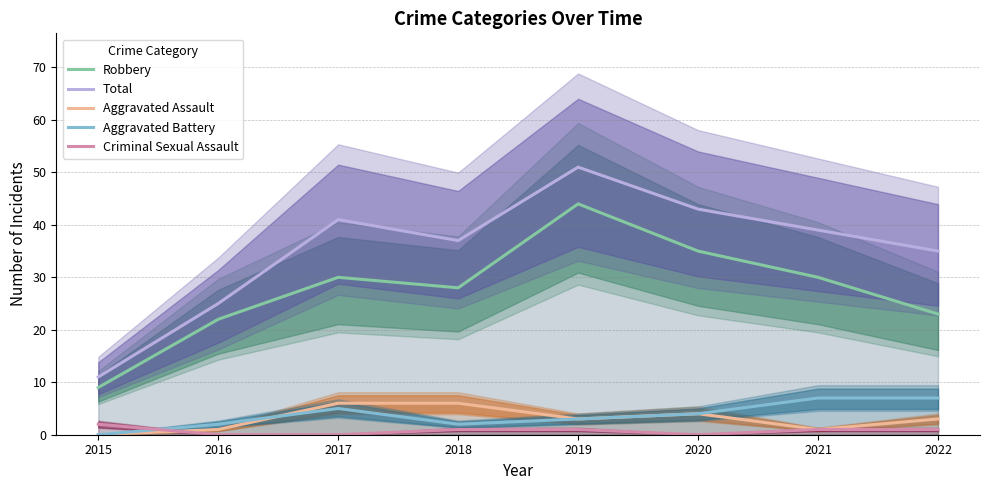

Reading left to right, transcribe all the data shown in this chart.

Robbery: 2015=9	2016=22	2017=30	2018=28	2019=44	2020=35	2021=30	2022=23
Total: 2015=11	2016=25	2017=41	2018=37	2019=51	2020=43	2021=39	2022=35
Aggravated Assault: 2015=0	2016=1	2017=6	2018=6	2019=3	2020=4	2021=1	2022=3
Aggravated Battery: 2015=0	2016=2	2017=5	2018=2	2019=3	2020=4	2021=7	2022=7
Criminal Sexual Assault: 2015=2	2016=0	2017=0	2018=1	2019=1	2020=0	2021=1	2022=1